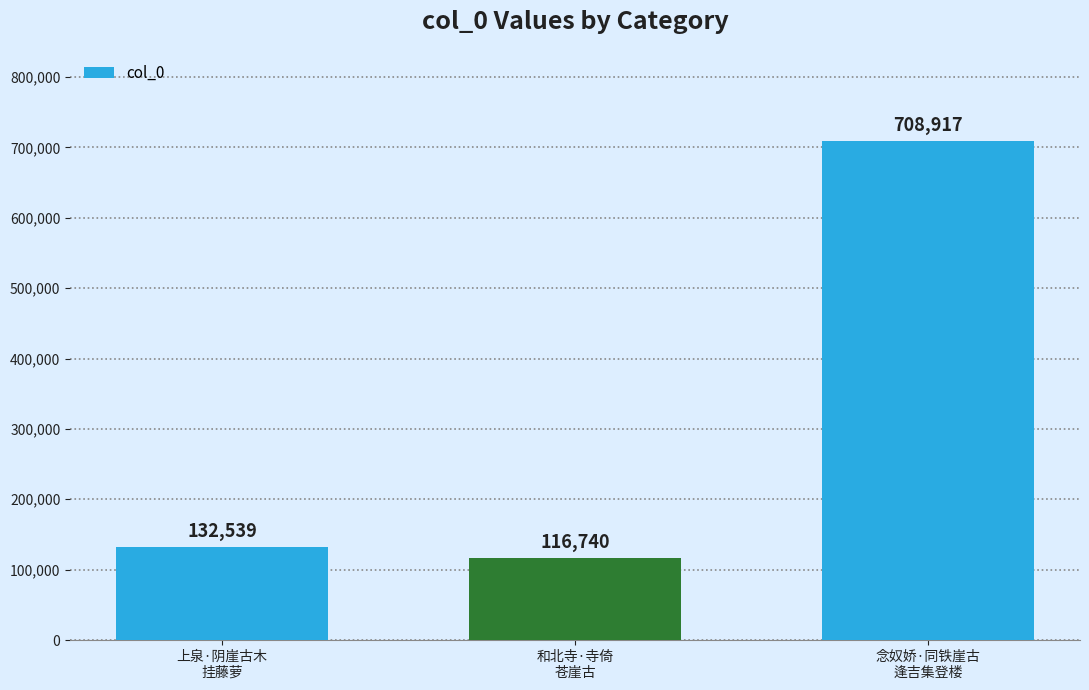

Reading left to right, extract all data points from this chart.

上泉·阴崖古木
挂藤萝=132539	和北寺·寺倚
苍崖古=116740	念奴娇·同铁崖古
逢吉集登楼=708917